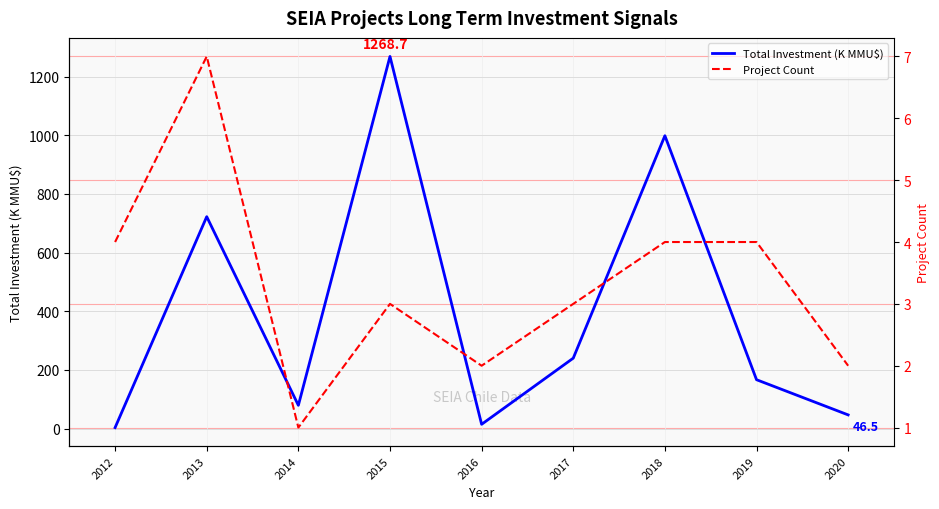

Which series has the largest range (max minus min)?

Total Investment (K MMU$)